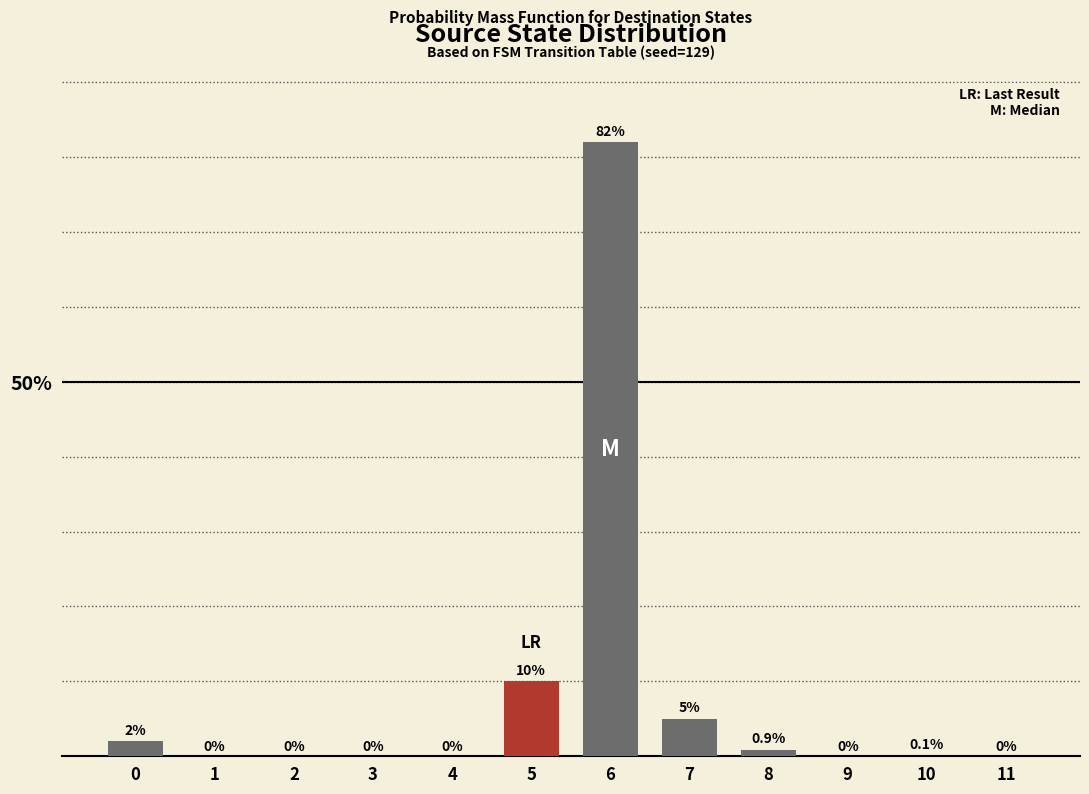

Is it true that the value at 7 is 5.0?

True